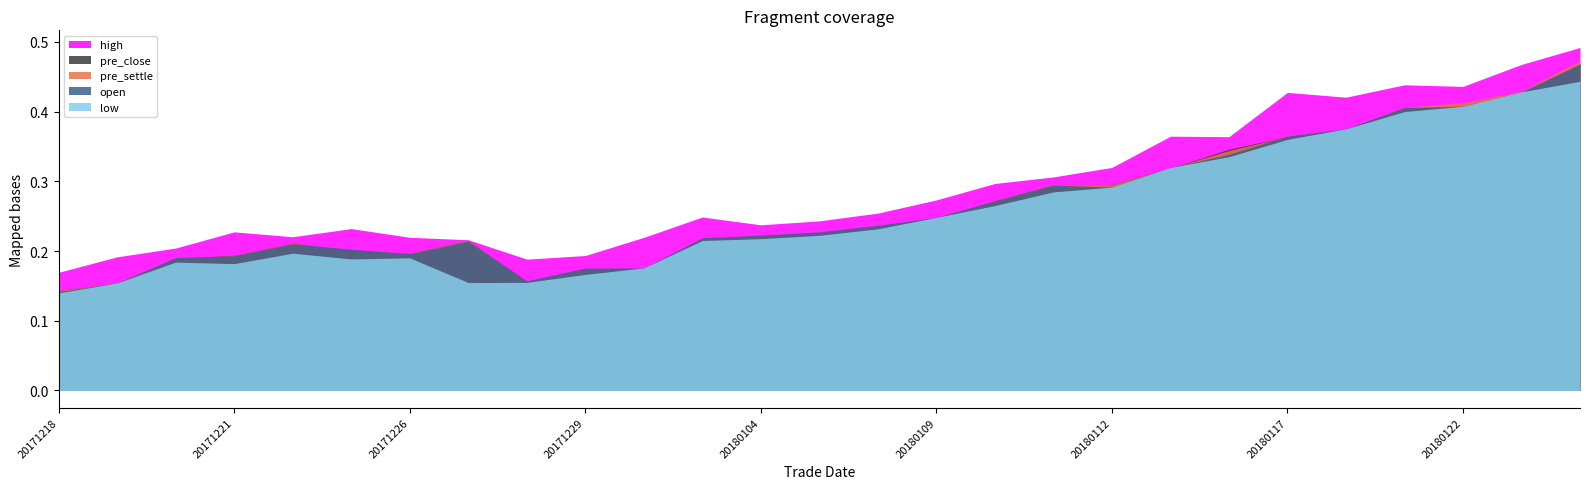

Count the number of categories in the chart.

27